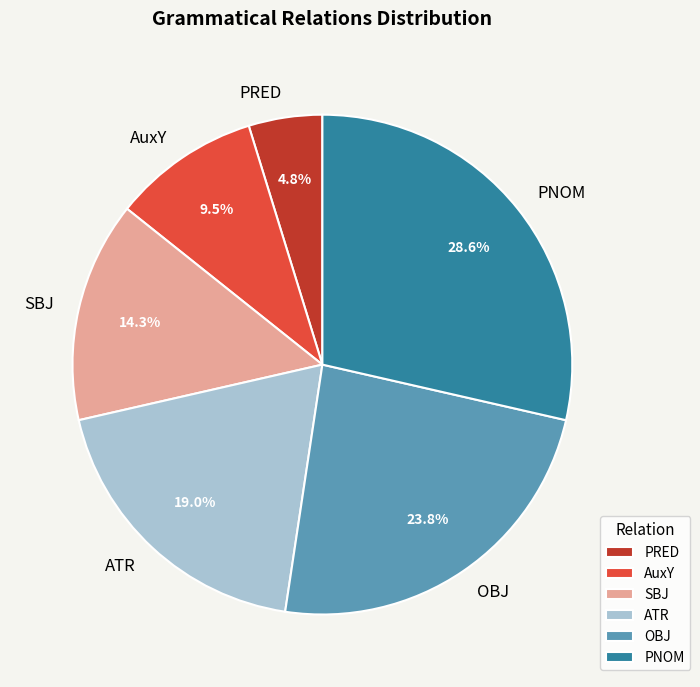

Which category has the biggest portion of the pie?

PNOM